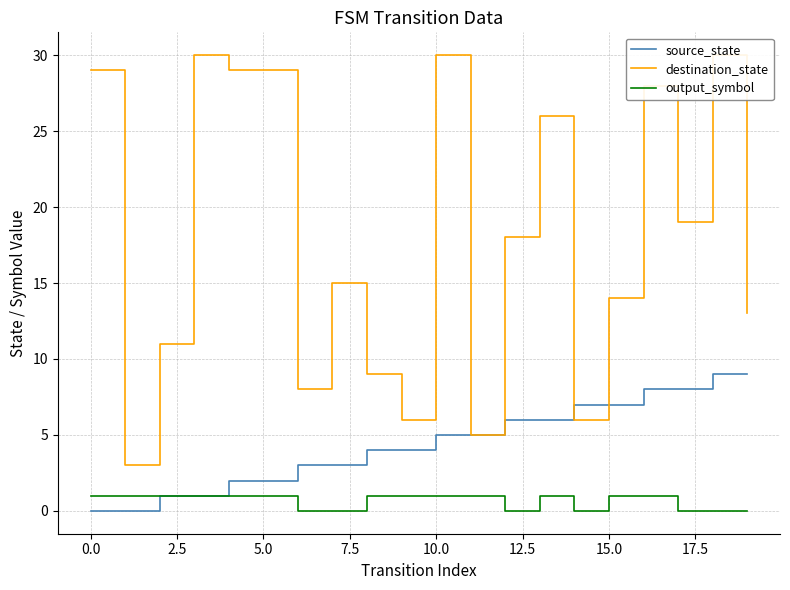

What is the sum of all destination_state values?

358